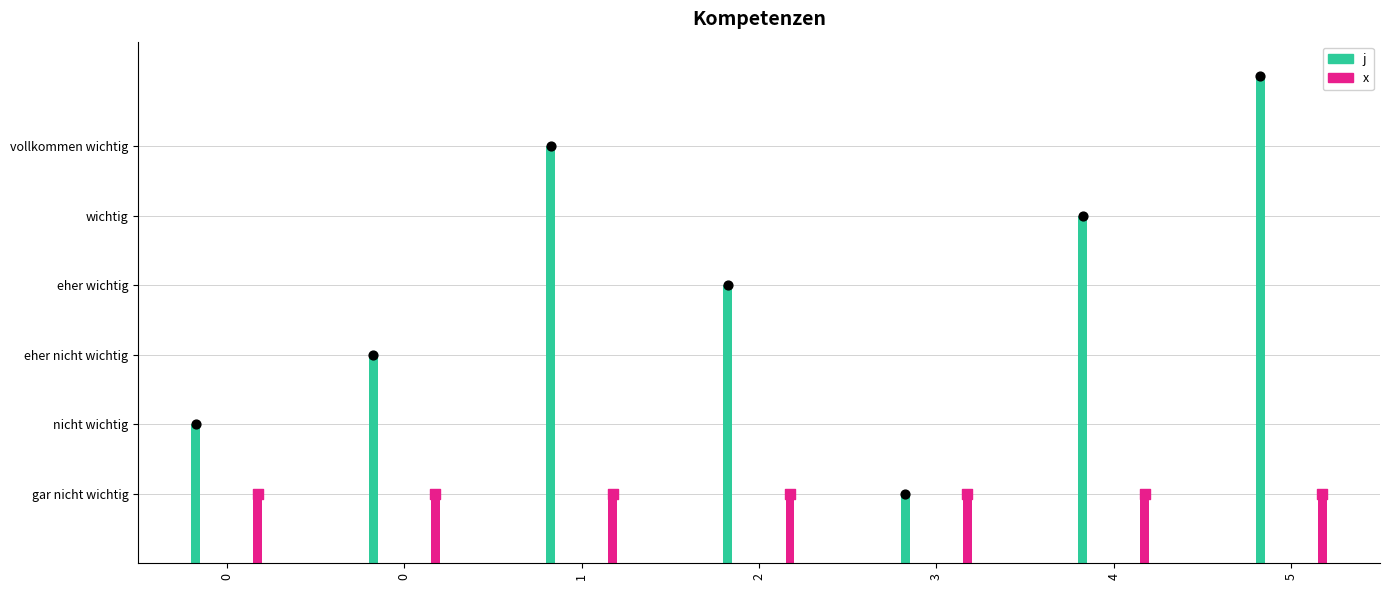

Is the value of j at 0 greater than the value of x at 0?

Yes